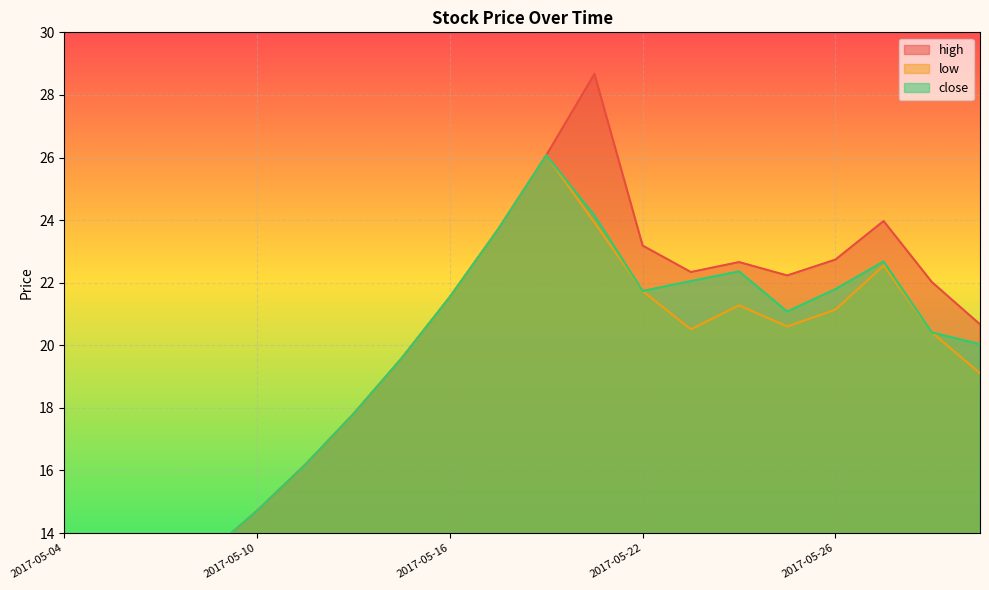

The high series shows 17.8 at 2017-05-12. True or false?

True